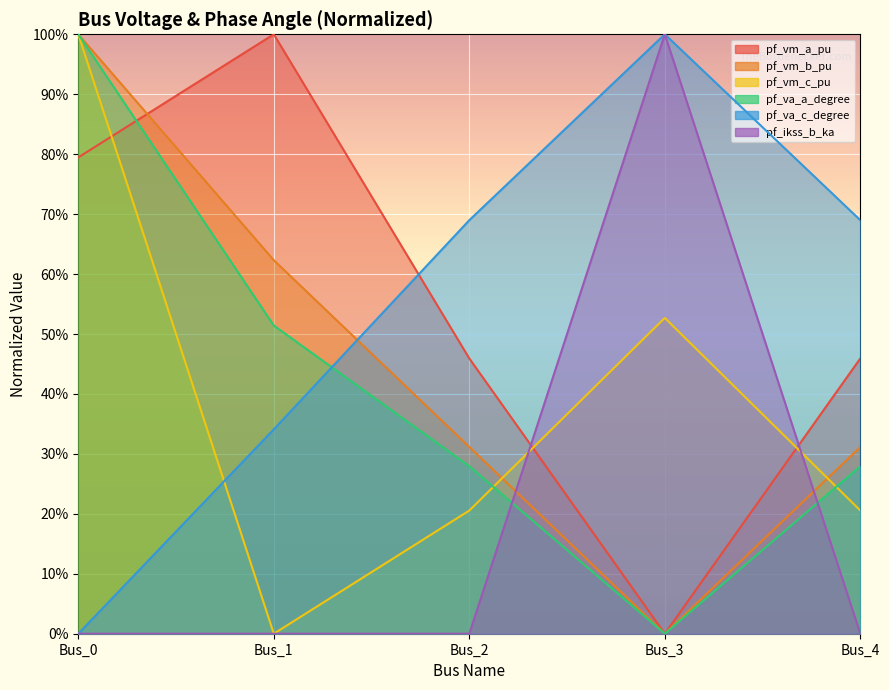

Where do pf_va_c_degree and pf_vm_c_pu first cross each other?

Bus_0 and Bus_1